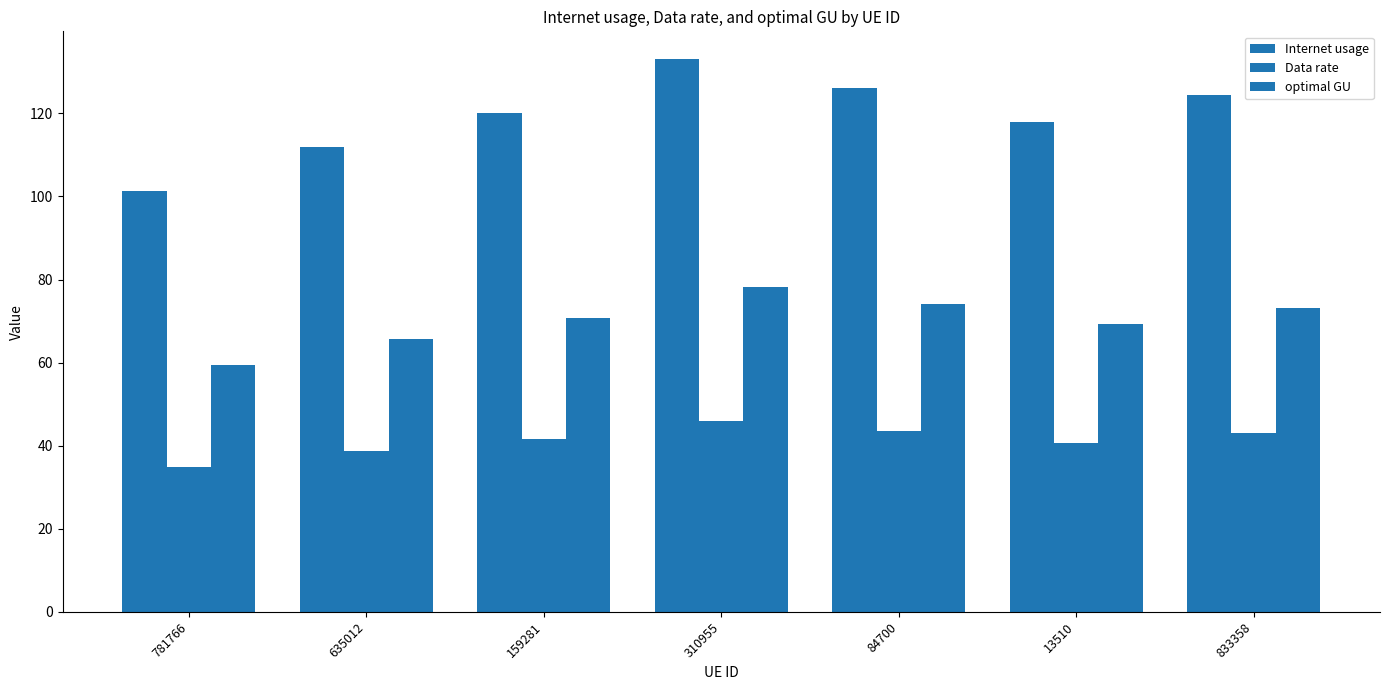

How many values in the Data rate series exceed 41?

4